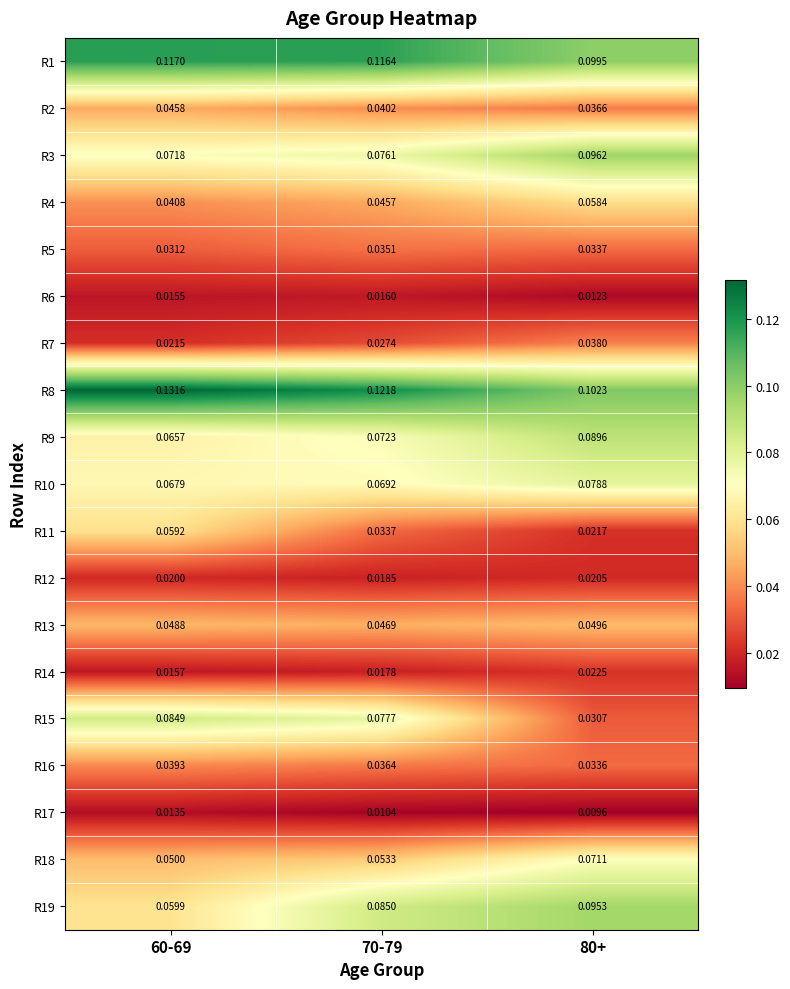

What is the total value across all series at 80+?

1.0